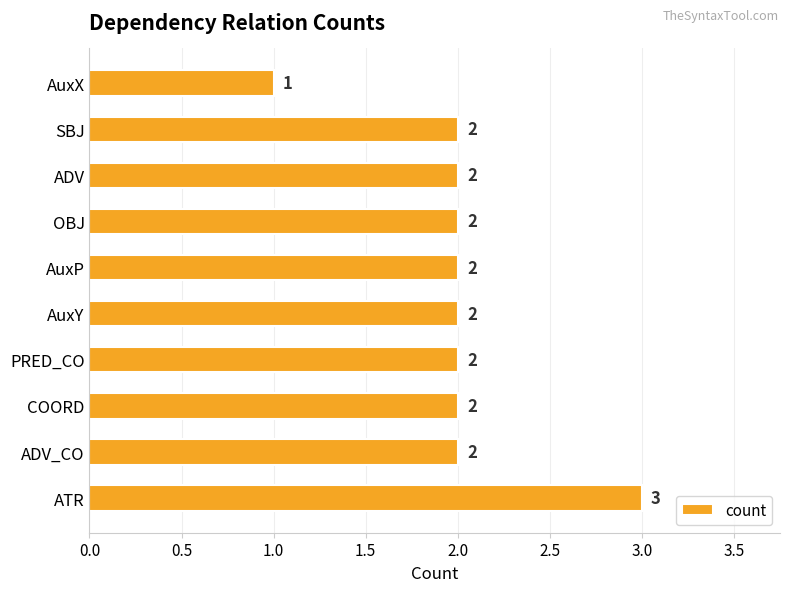

Reading bottom to top, transcribe all the data shown in this chart.

ATR=3	ADV_CO=2	COORD=2	PRED_CO=2	AuxY=2	AuxP=2	OBJ=2	ADV=2	SBJ=2	AuxX=1